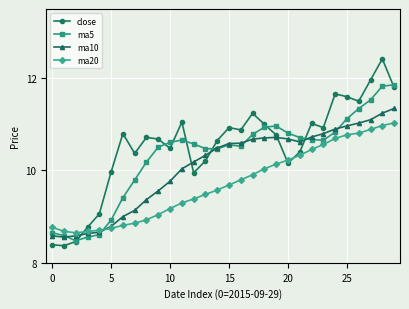

What is the maximum value shown in the chart?

12.4